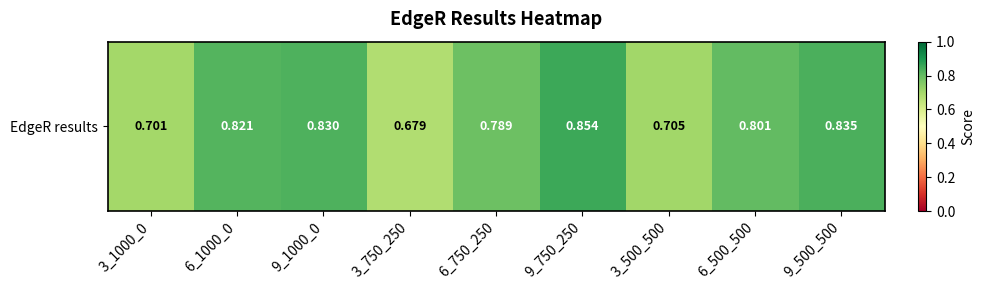

The chart shows a value of 0.3 at 6_1000_0. True or false?

False